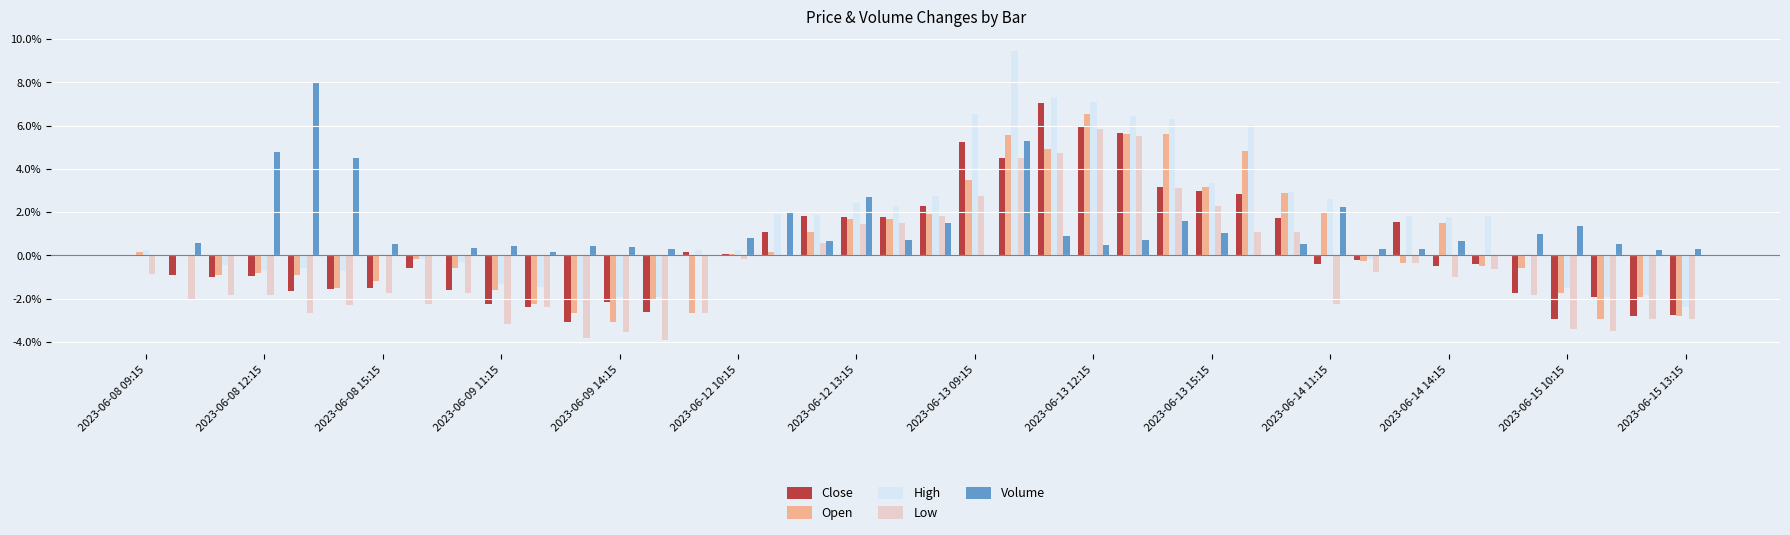

What is the sum of all Close values?

13.8